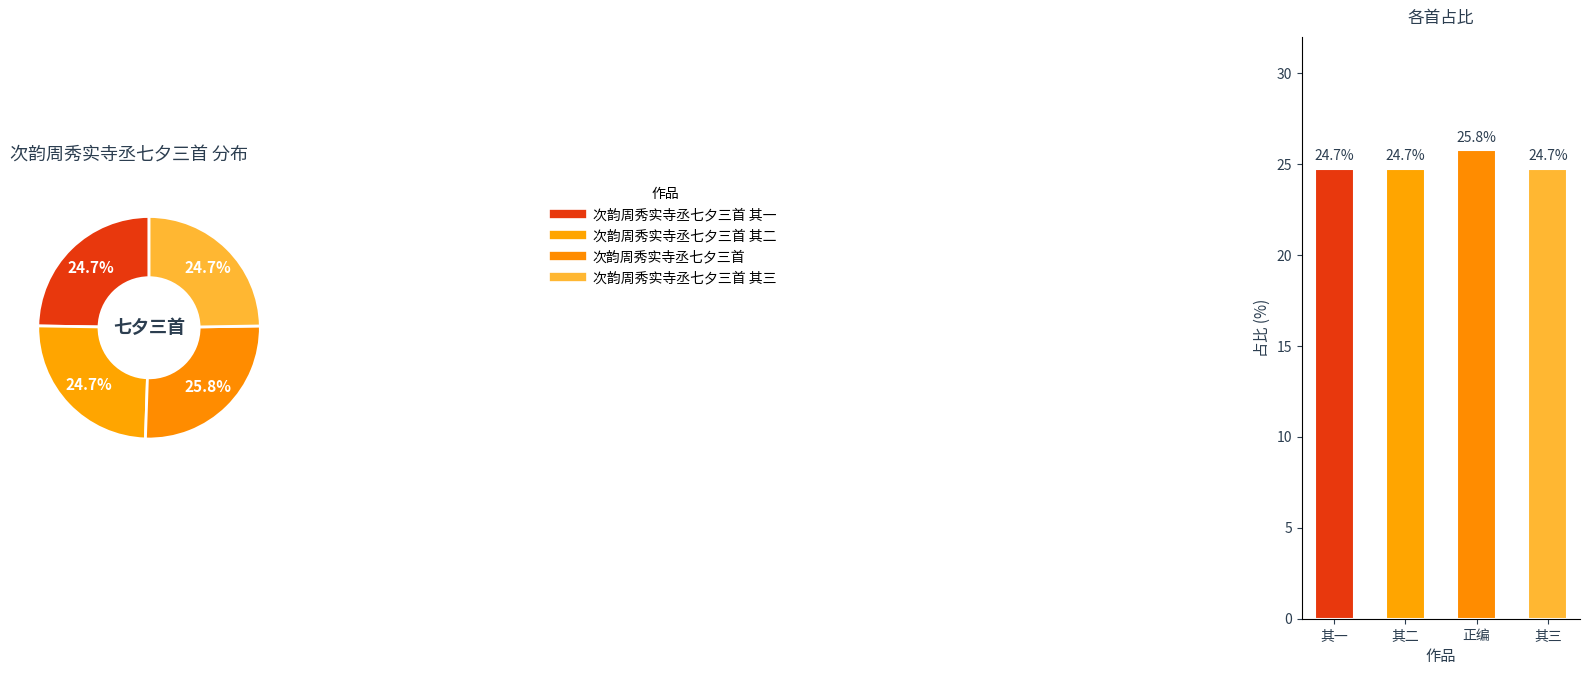

The 其三 slice represents 25% of the pie. True or false?

True